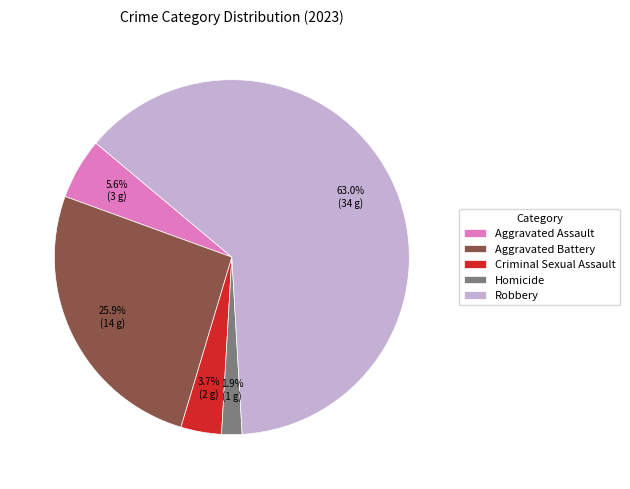

Count the number of slices in the pie.

5